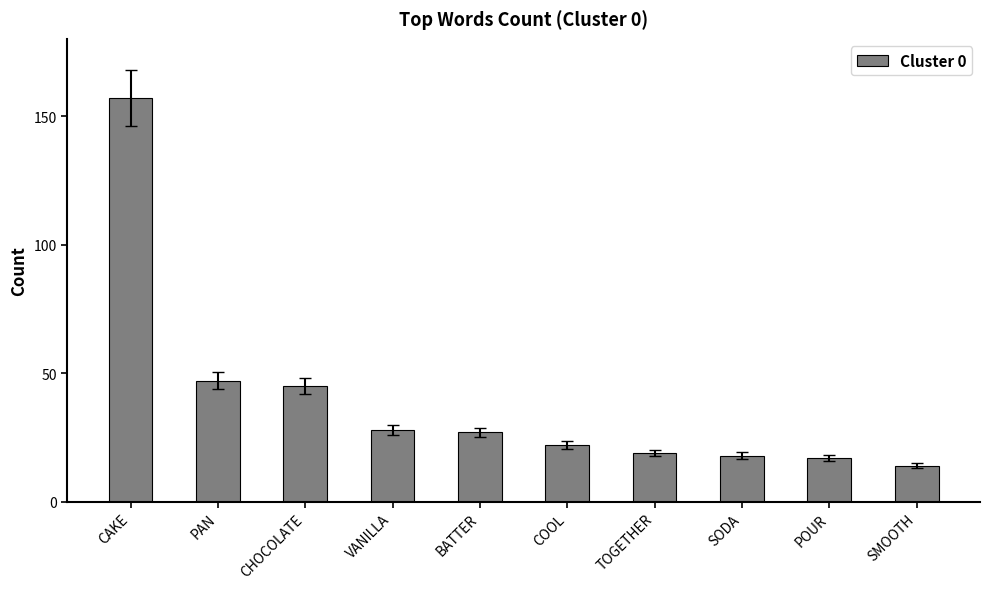

The value at VANILLA is 28. True or false?

True